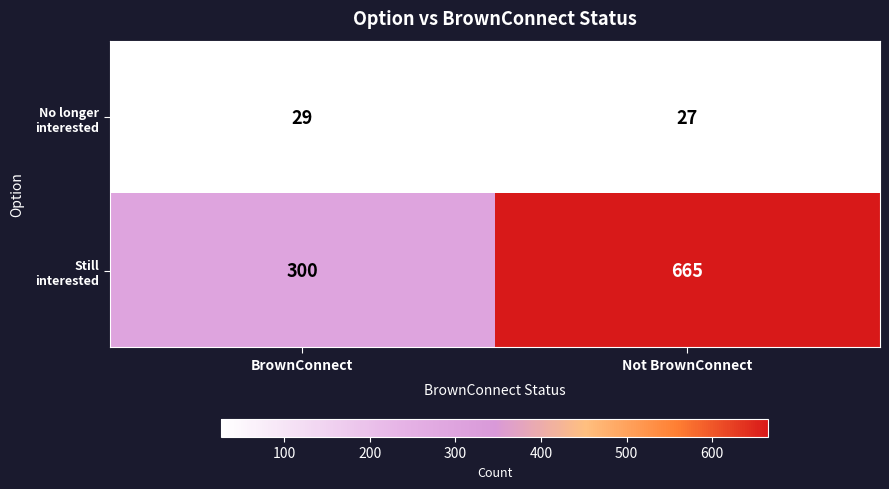

What is the total value across all series at Not BrownConnect?

692